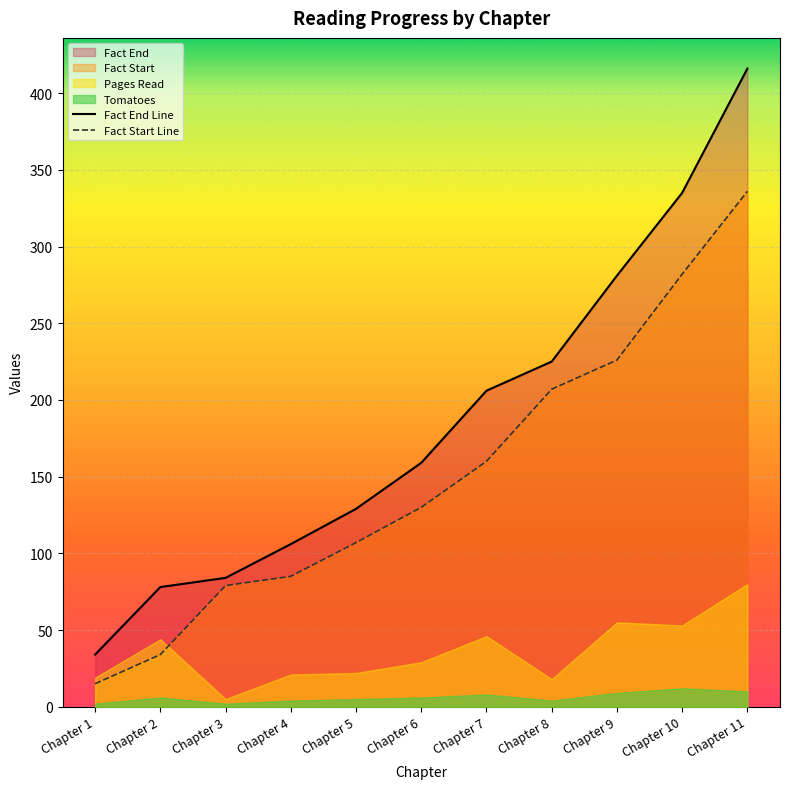

True or false: Fact End Line has more than 2 interior local peaks.

False